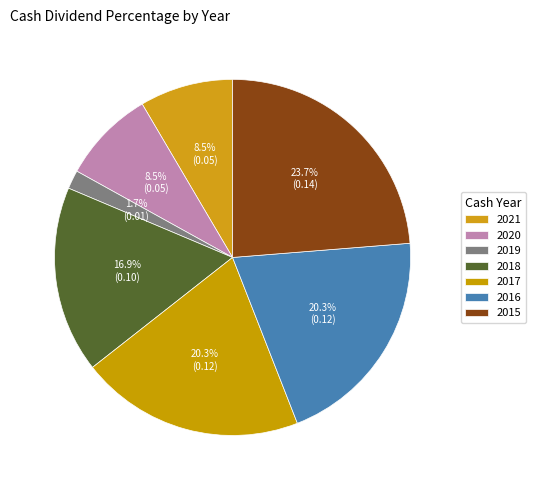

How many segments does this pie chart have?

7